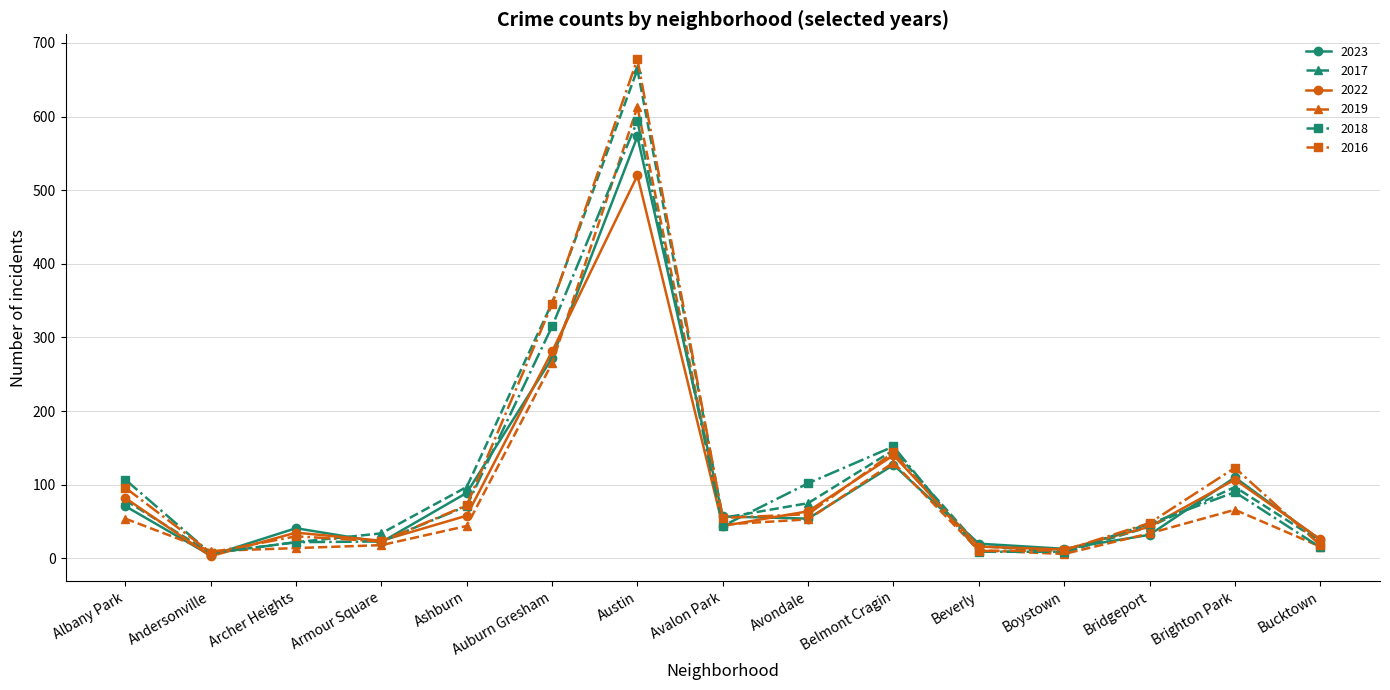

Is the value of 2023 at Avondale greater than the value of 2019 at Belmont Cragin?

No